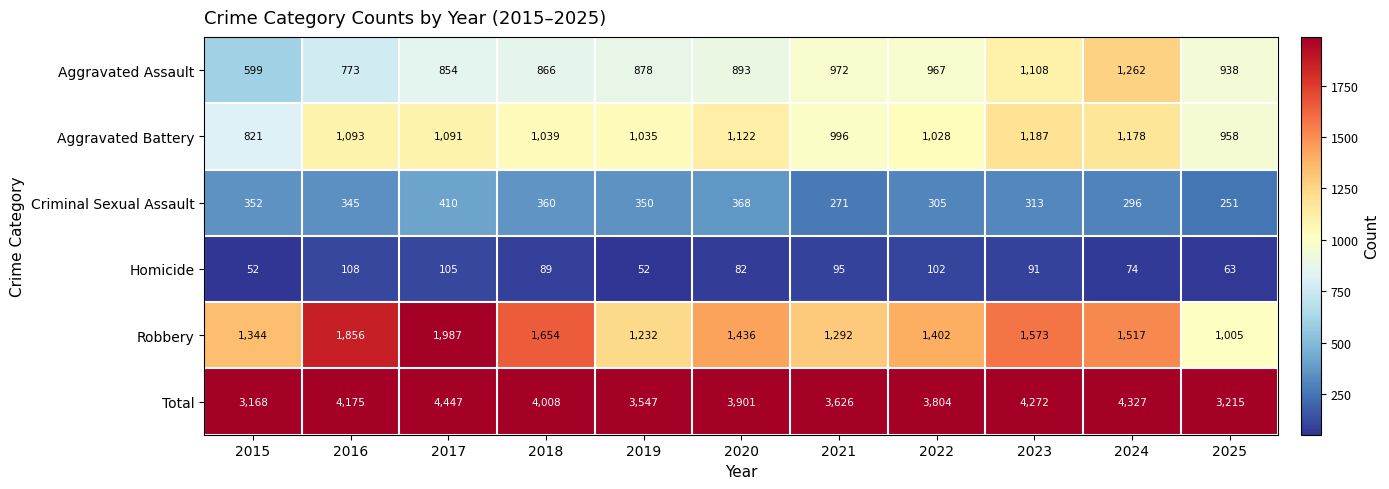

What is the approximate value of Total at 2015, to the nearest 10?

3170